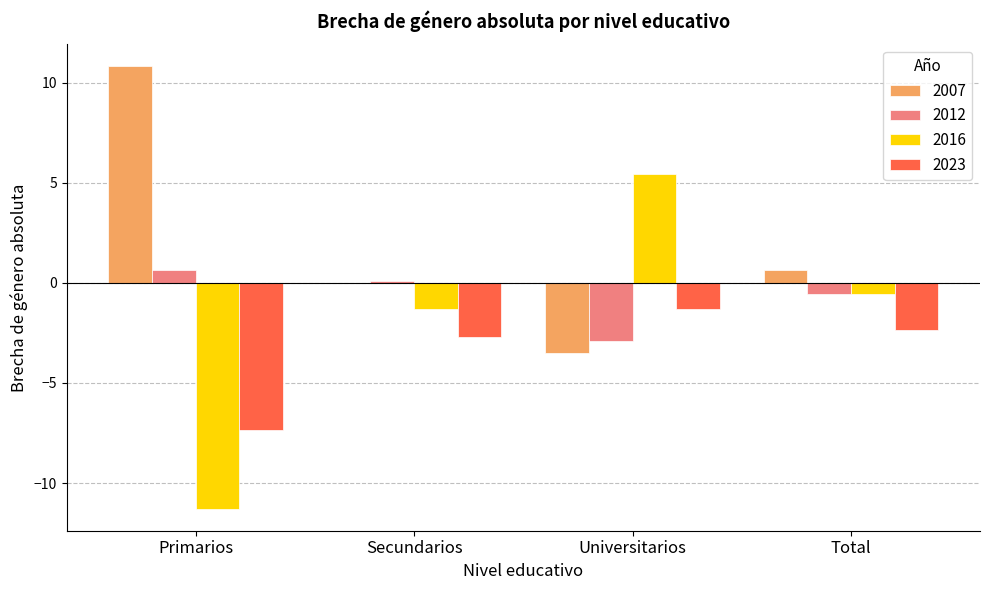

What is the highest value of the 2007 series?

10.8